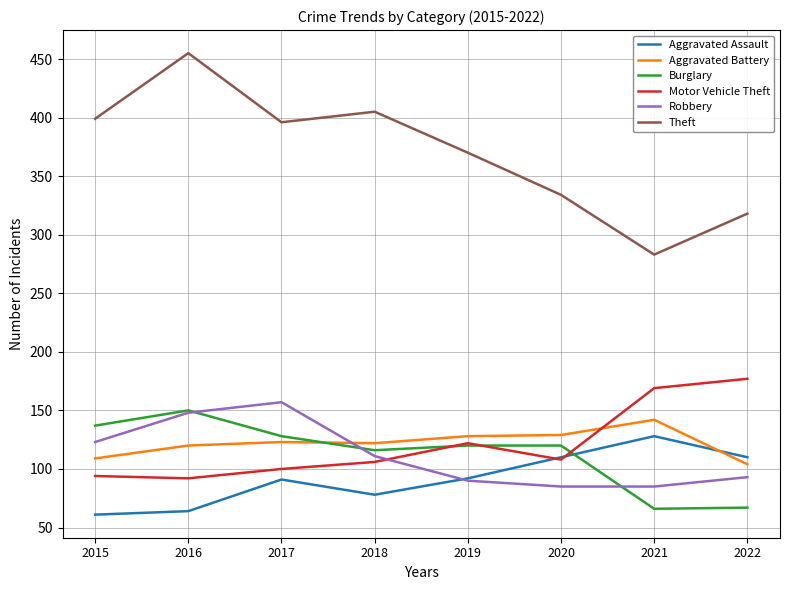

Where is Robbery nearest to the value 121?

2015